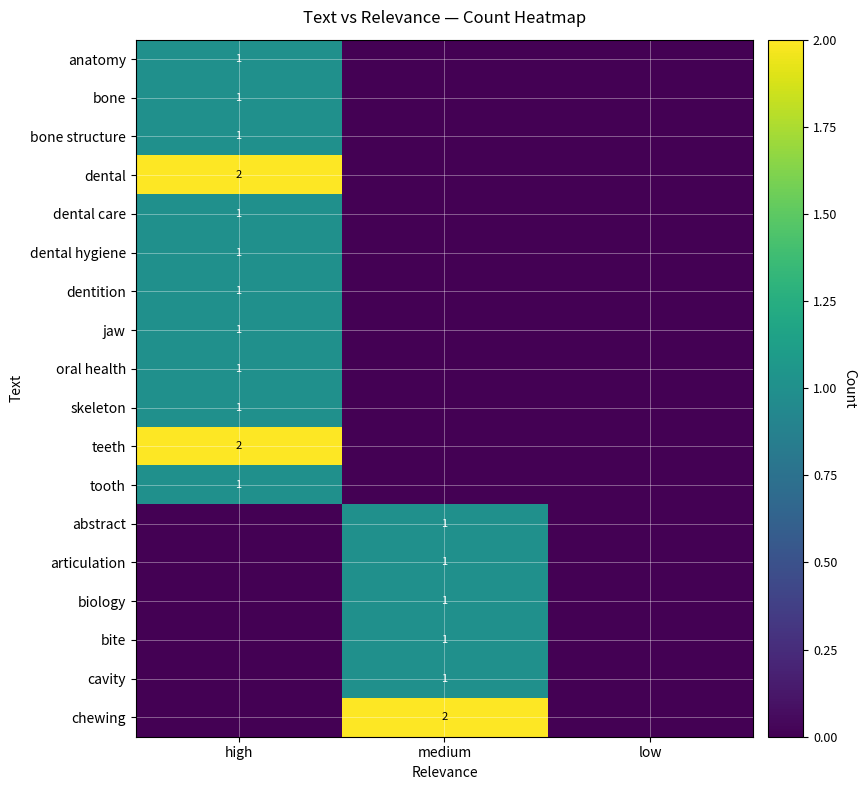

Which label corresponds to the largest value in the chart?

high